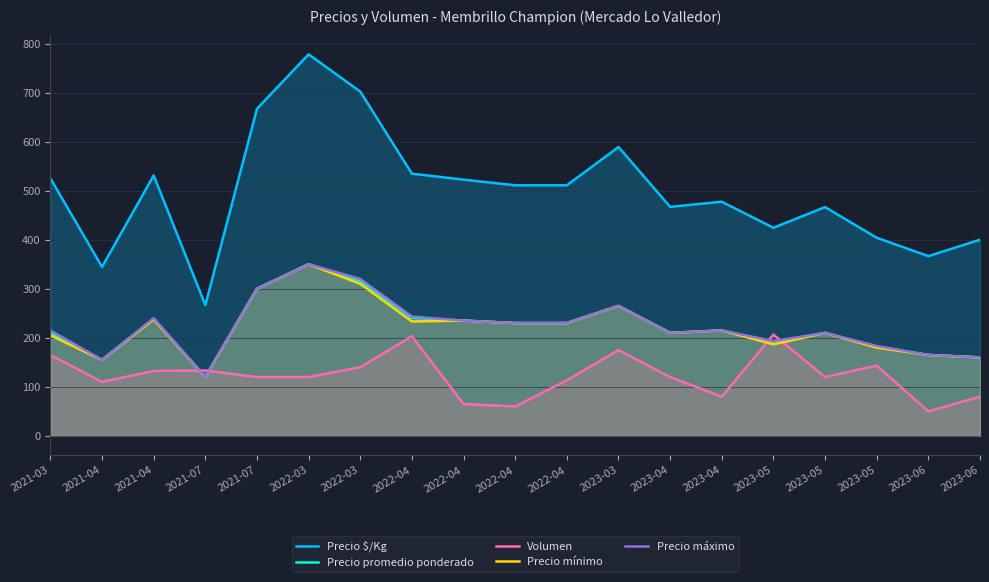

The value of Precio máximo at 2022-04 is 151.8. True or false?

False